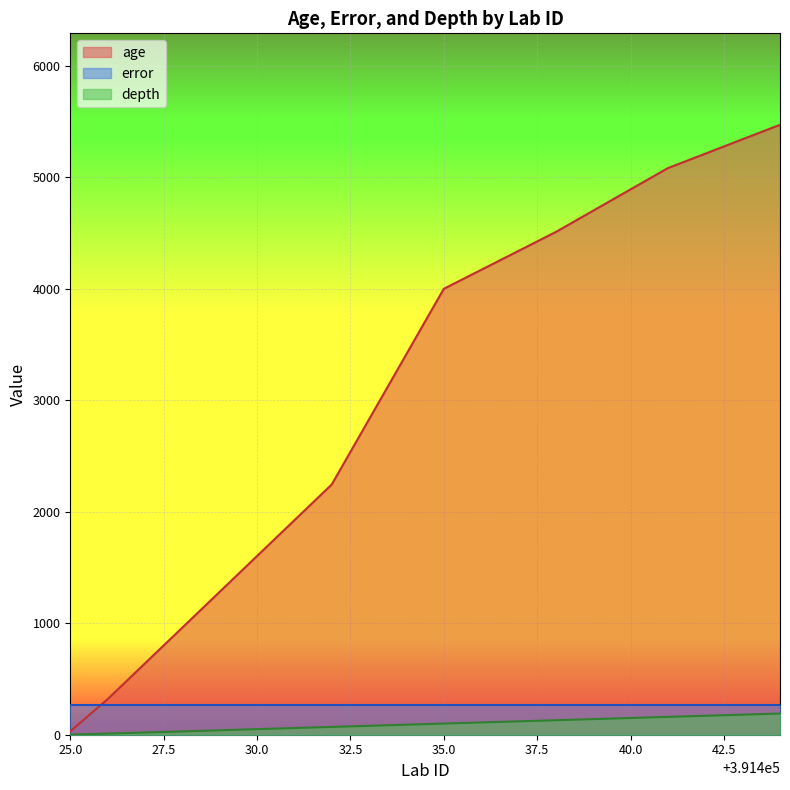

What is the value of the age point at the 14th from the left?

4510